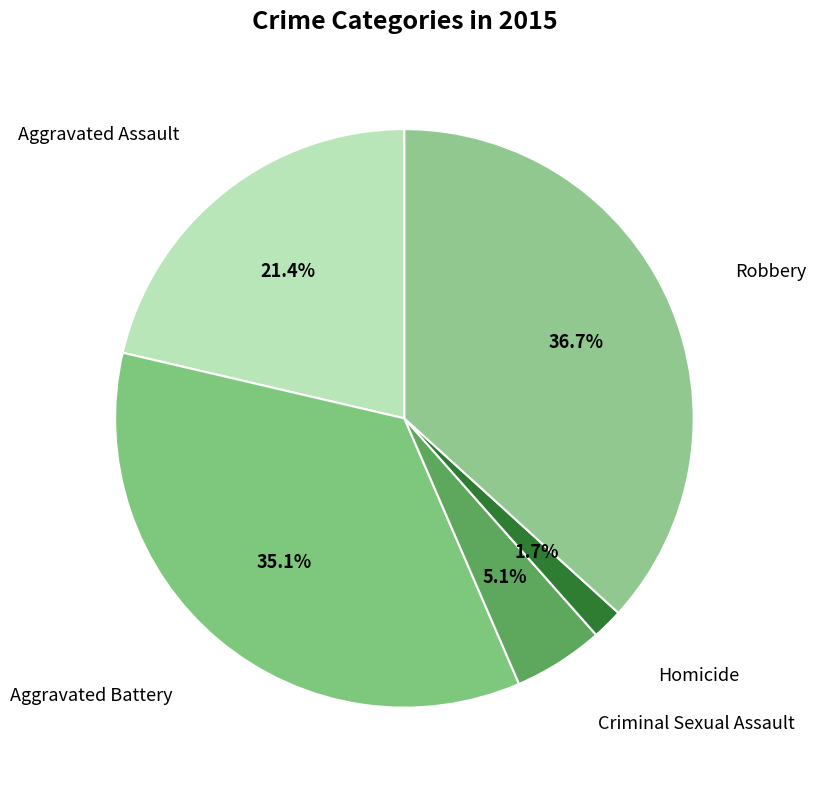

How many slices are in this pie chart?

5